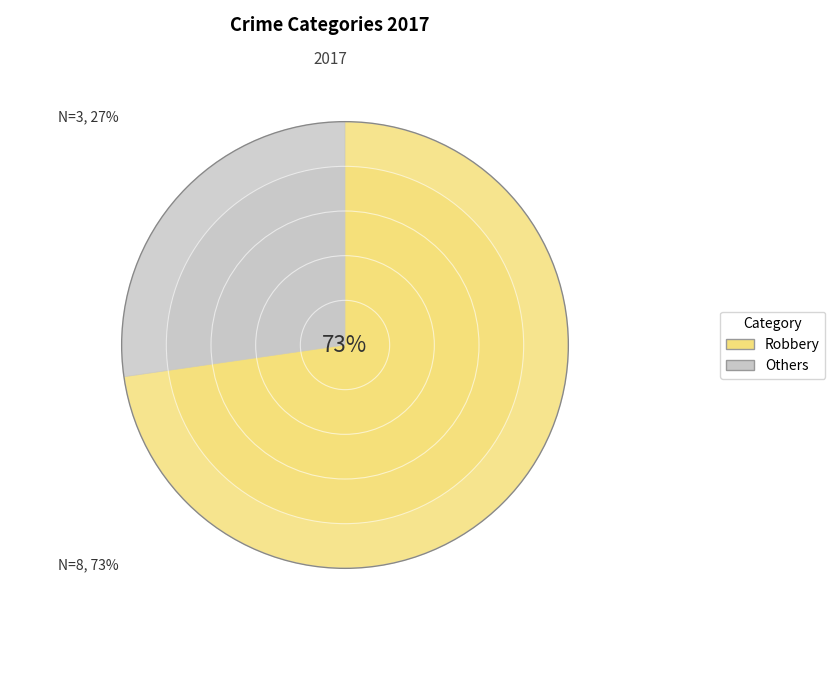

How much of the chart is everything except Homicide?

100.0%